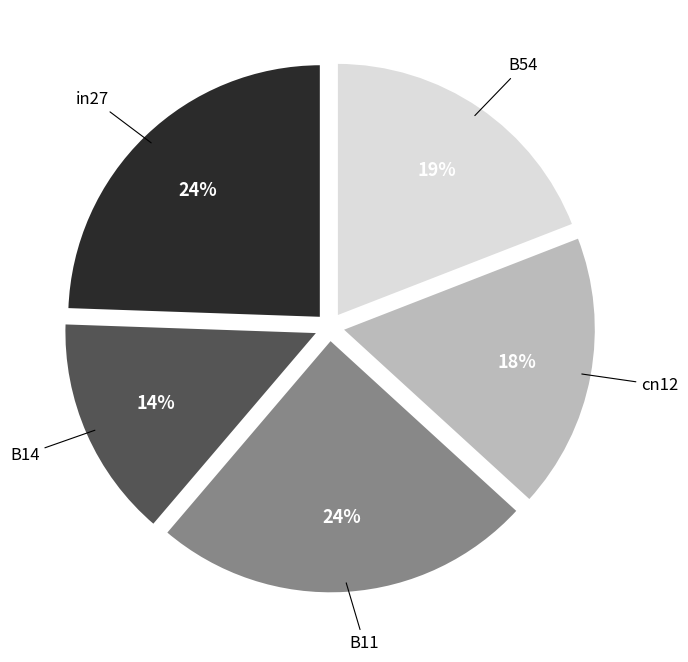

Is there any slice that represents more than half of the pie?

No